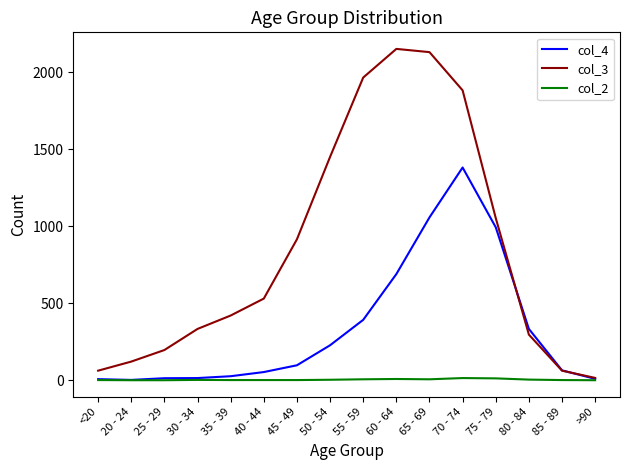

Rank the series by their average value, from highest to lowest.

col_3, col_4, col_2